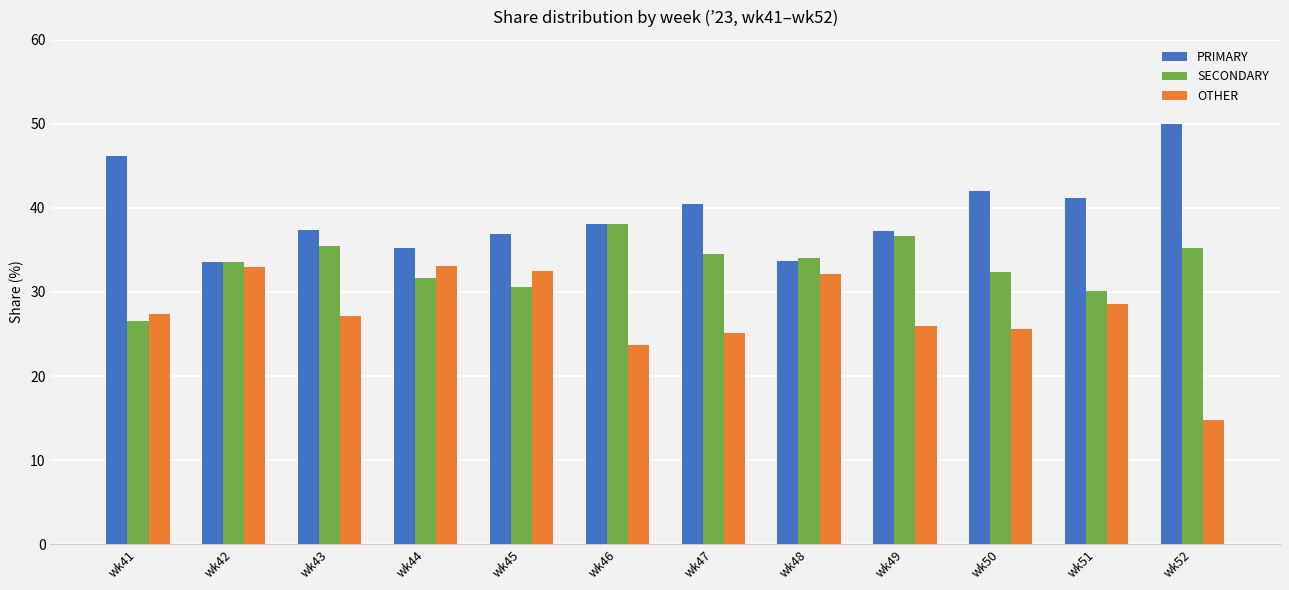

How many bars are there in each group?

3